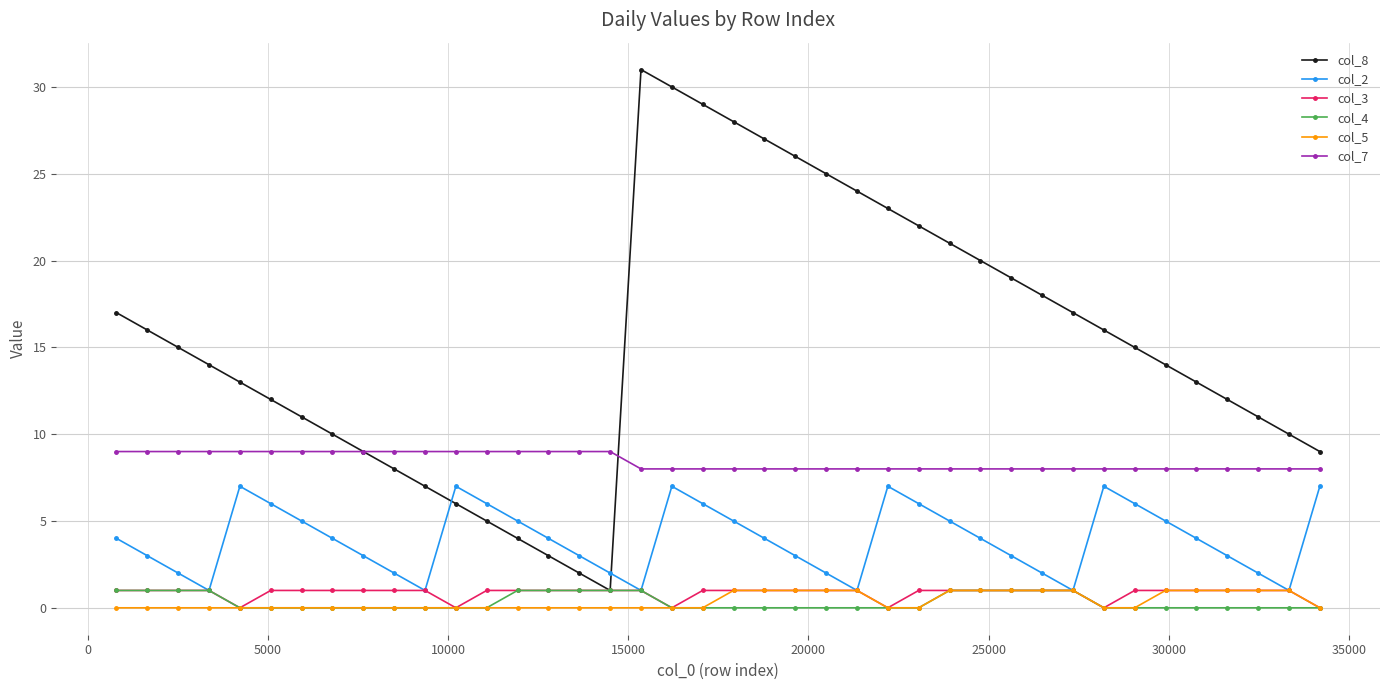

Count the number of data series in this chart.

6